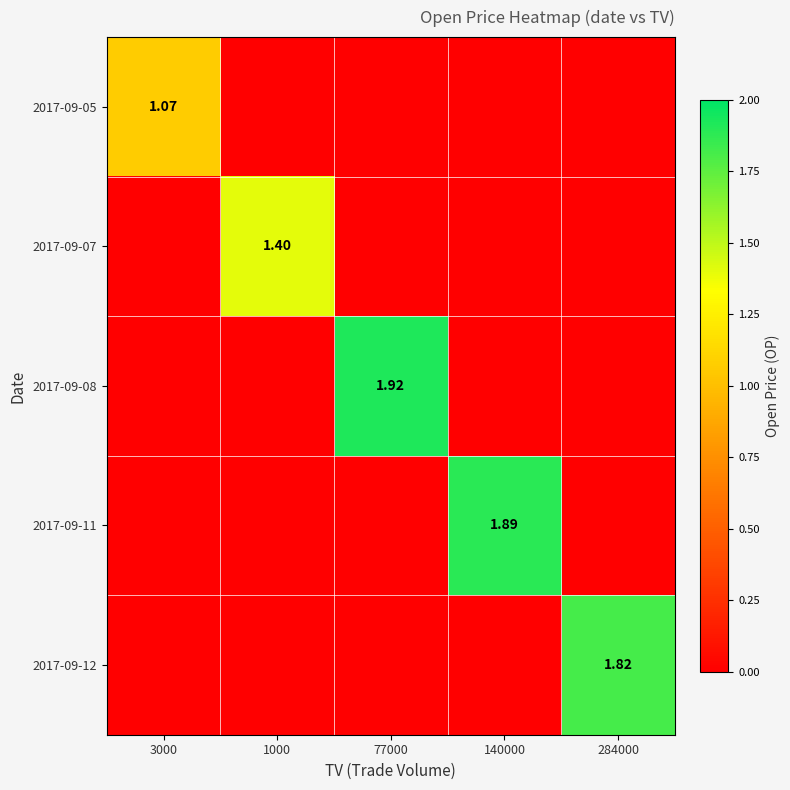

Which series has the largest total across all categories?

2017-09-08